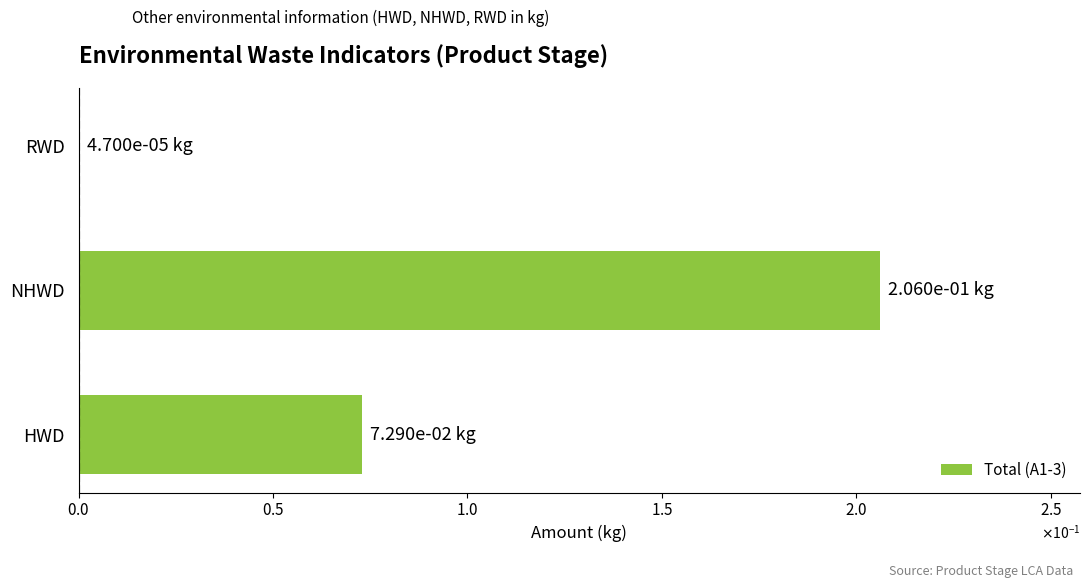

What is the greatest value displayed?

0.2